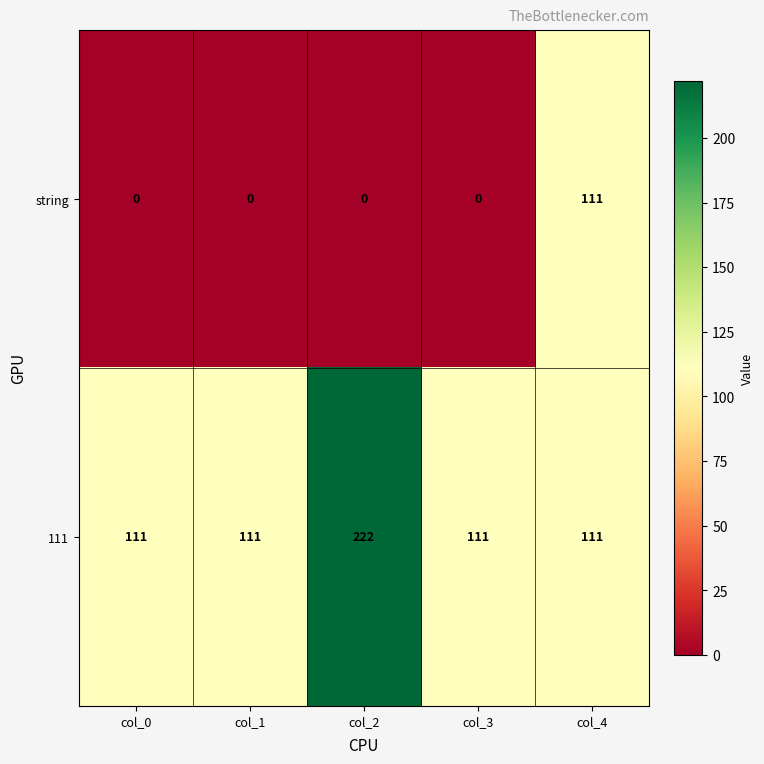

Reading right to left, what are all the values shown in this chart?

string: col_4=111	col_3=0	col_2=0	col_1=0	col_0=0
111: col_4=111	col_3=111	col_2=222	col_1=111	col_0=111